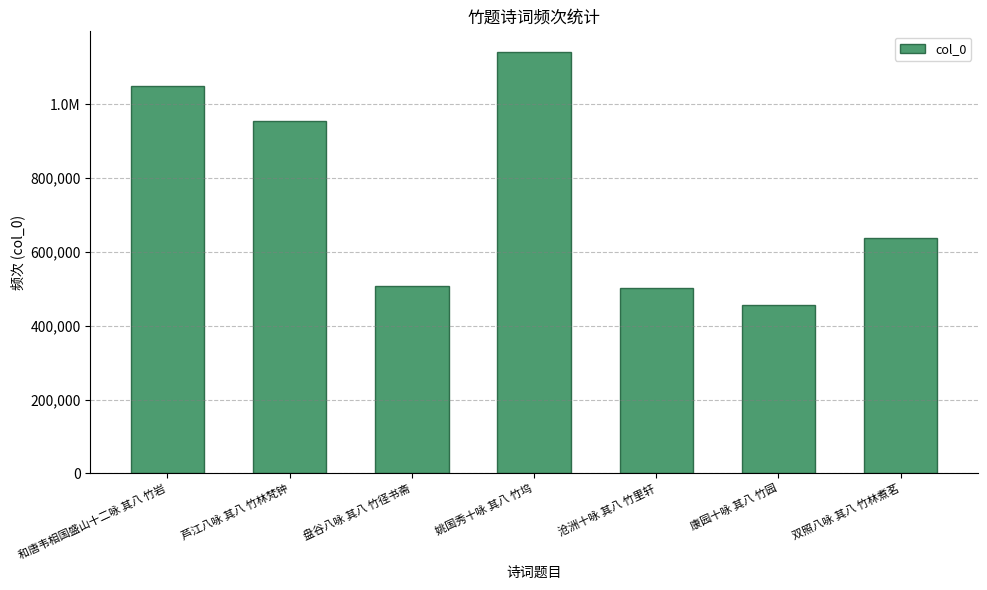

Are the bars horizontal?

No